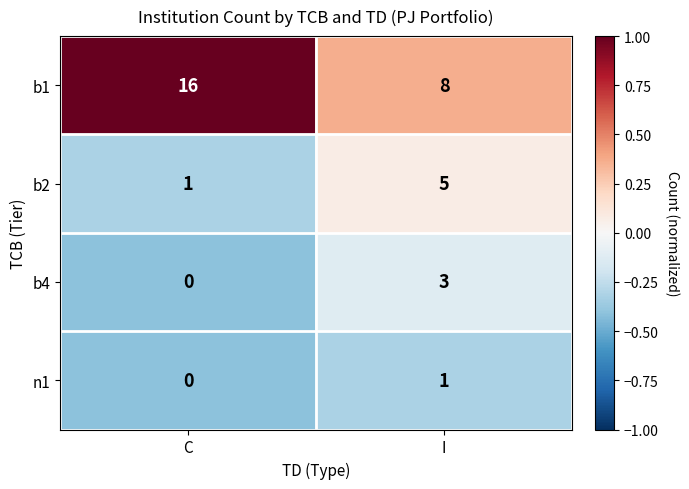

What is the sum of all b2 values?

6